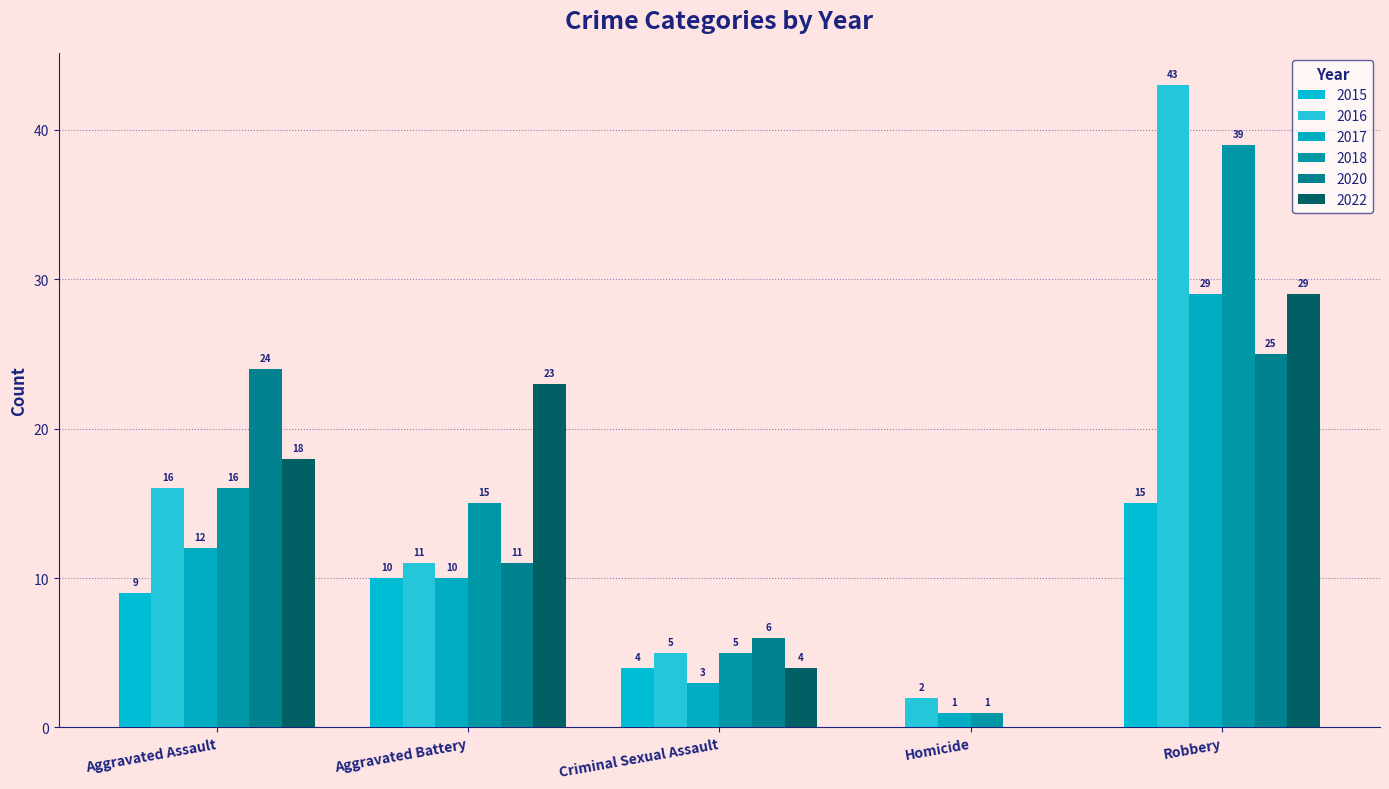

Count the number of categories in the chart.

5